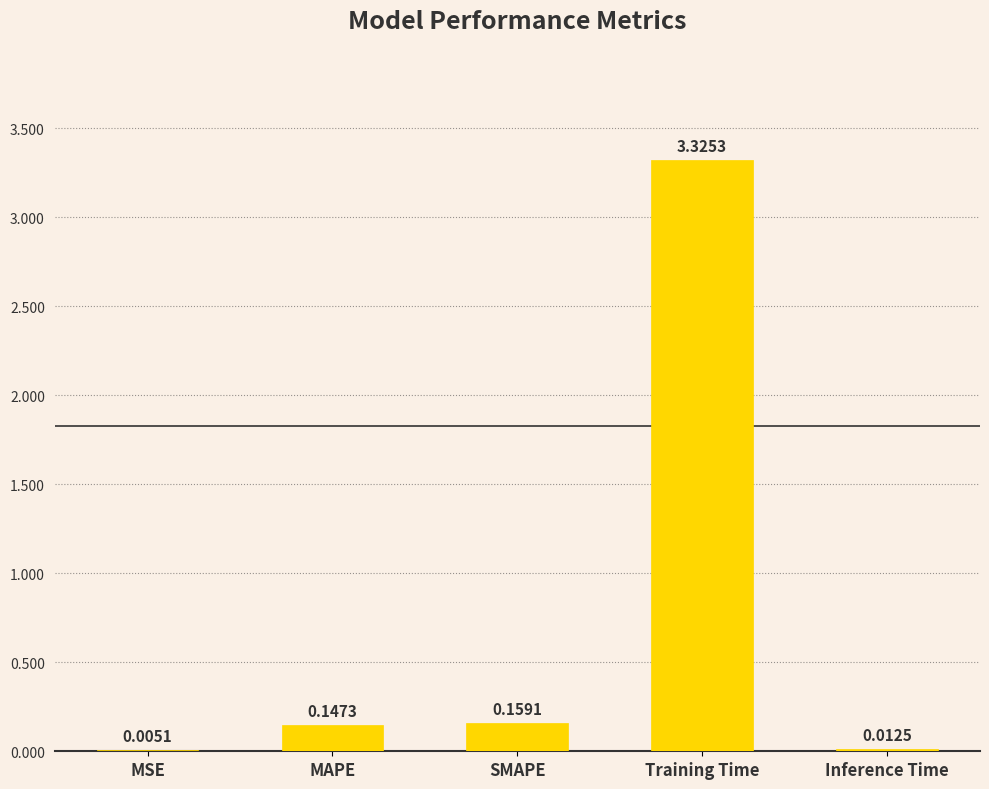

Between Training Time and Inference Time, which is larger?

Training Time